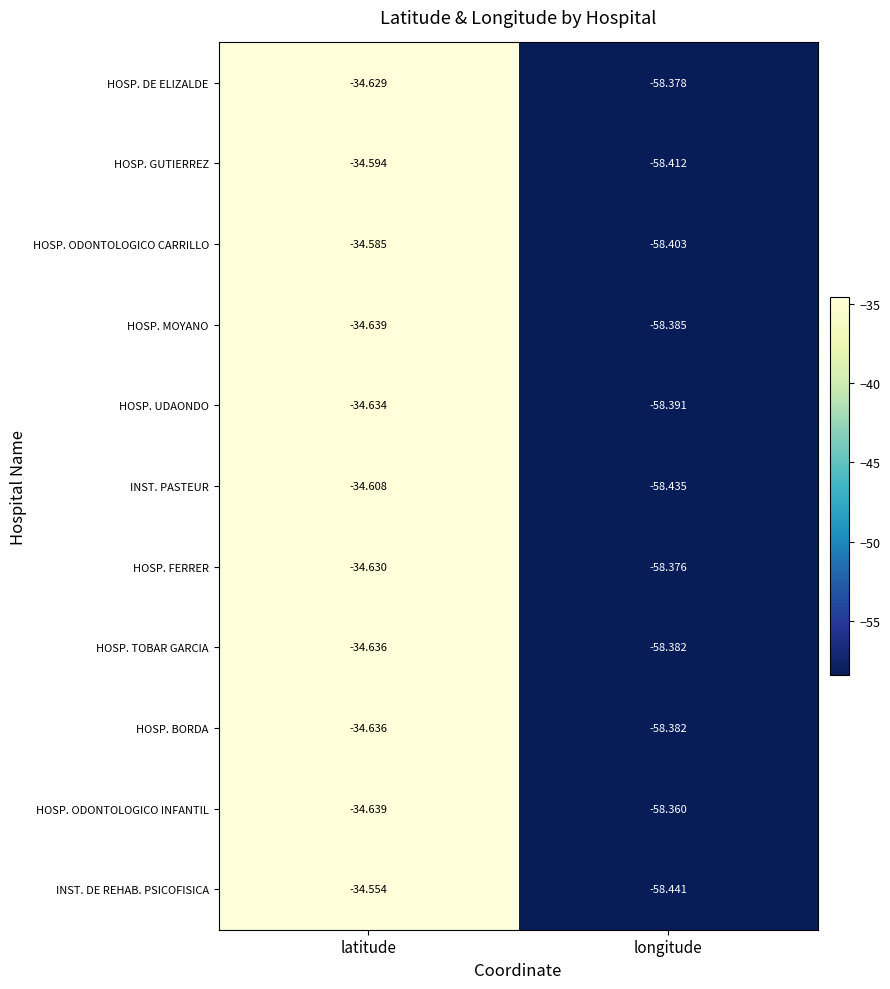

At which label is HOSP. ODONTOLOGICO CARRILLO closest to -46?

latitude